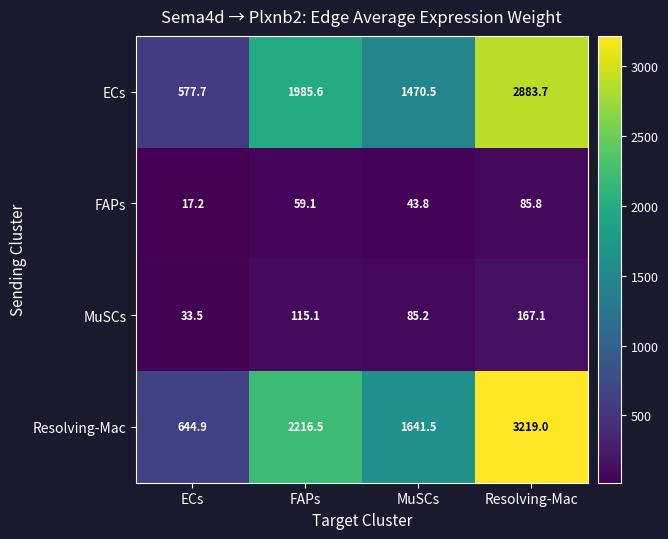

Read the Resolving-Mac value at MuSCs.

1641.5